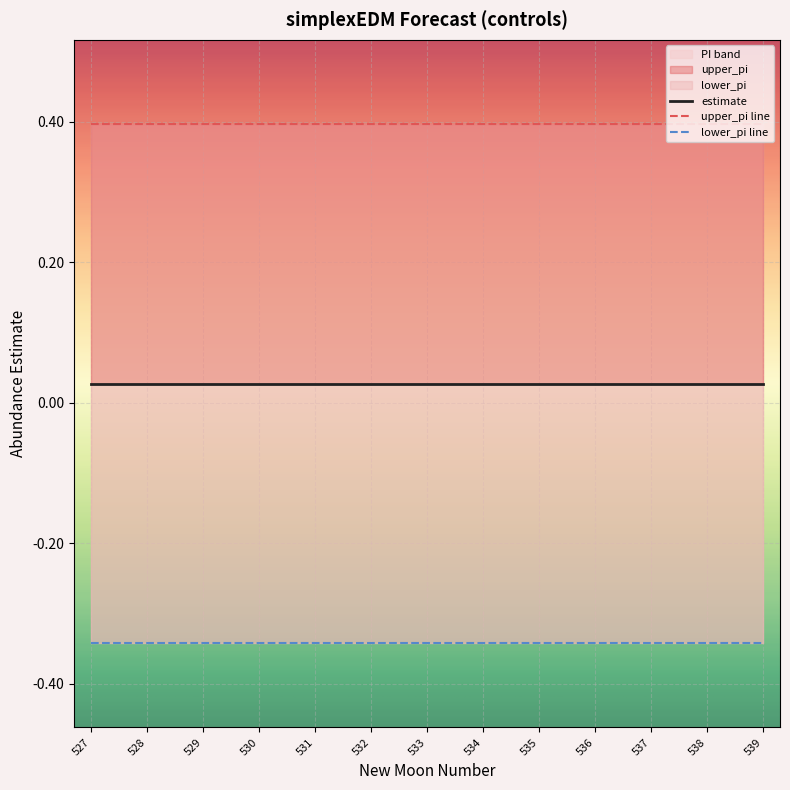

Rank the series by their average value, from highest to lowest.

upper_pi, estimate, lower_pi